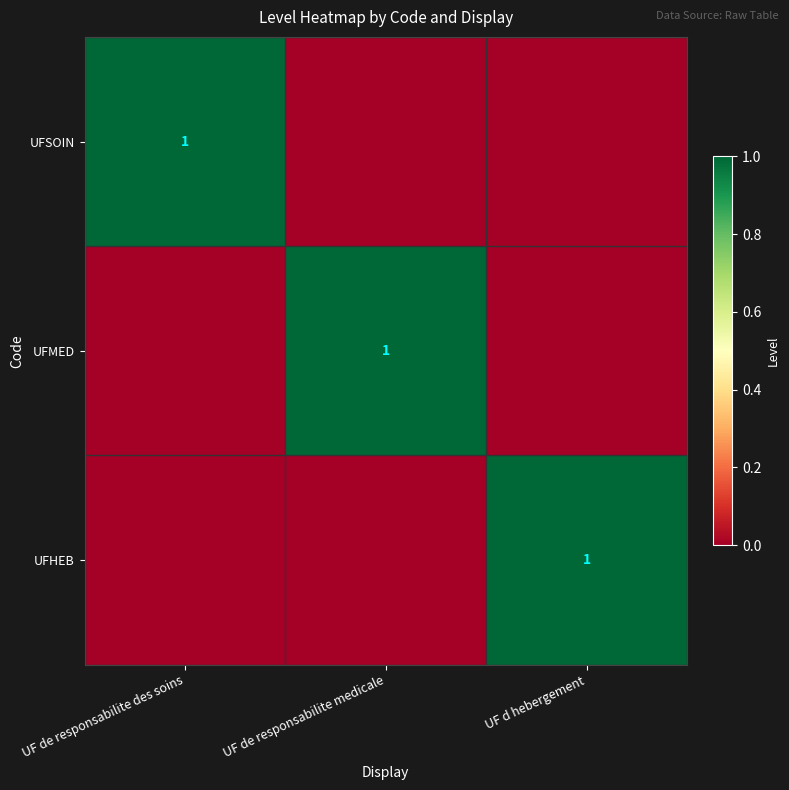

Is it true that UFHEB equals 1 at UF d hebergement?

True